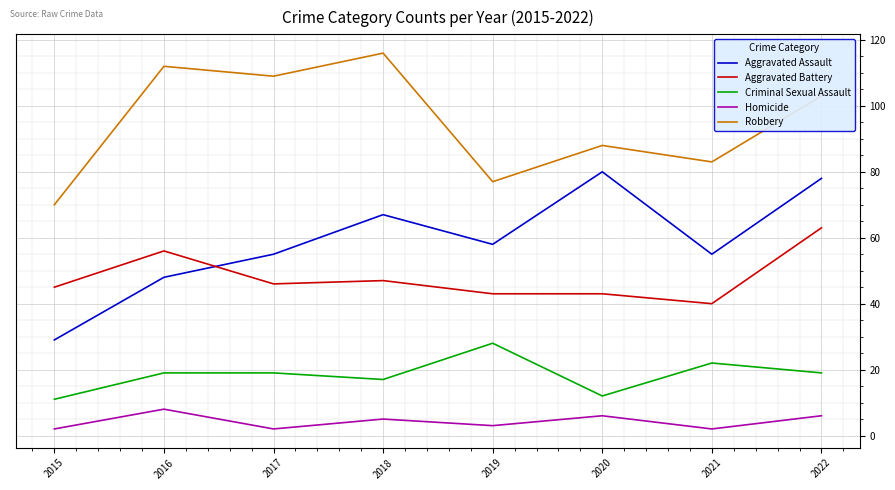

Rank the series by their maximum value, from lowest to highest.

Homicide, Criminal Sexual Assault, Aggravated Battery, Aggravated Assault, Robbery